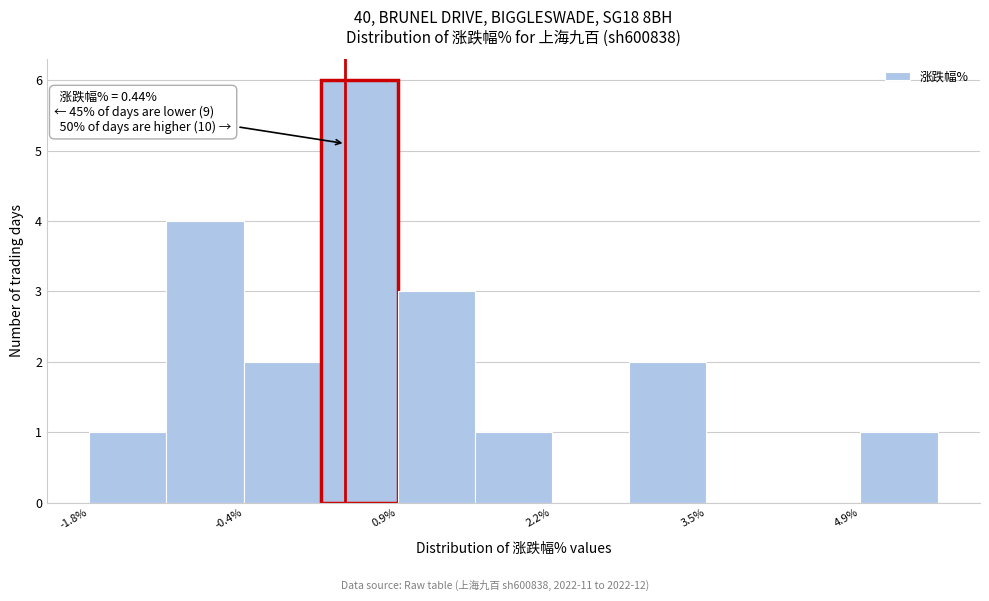

Around what value on the x-axis is the tallest bar? Give the approximate position of its centre, as read against the axis.

0.6